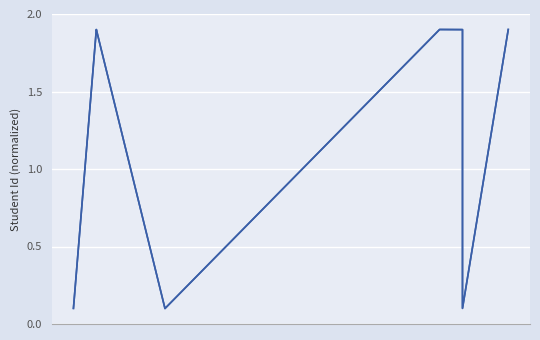

How many interior local peaks (higher than both neighbors) does the data have?

2